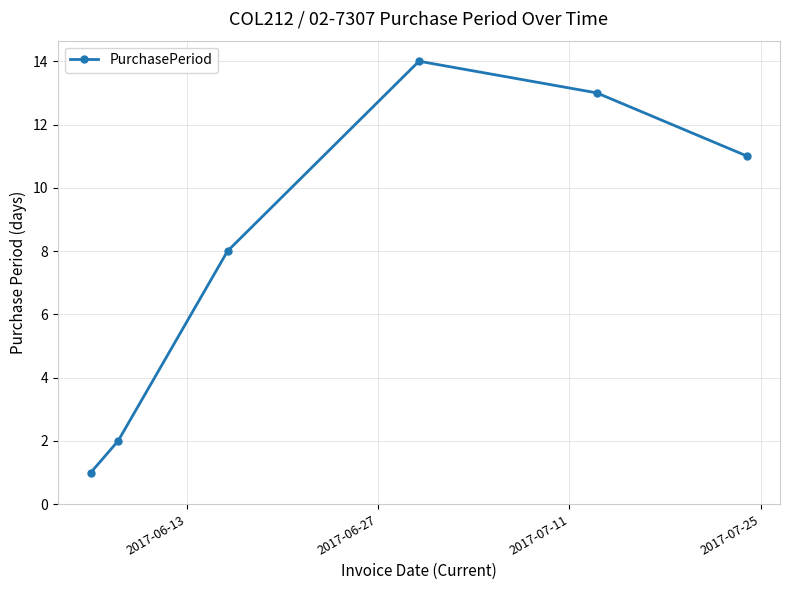

What is the difference between the maximum and second lowest values?

12